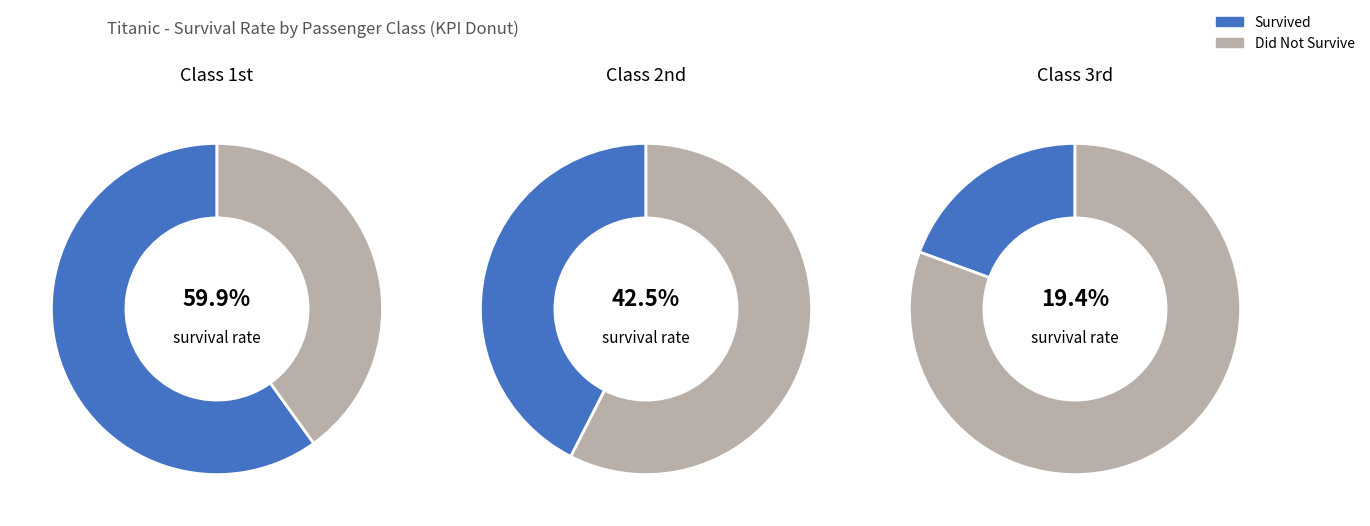

Which series has the largest range (max minus min)?

3rd